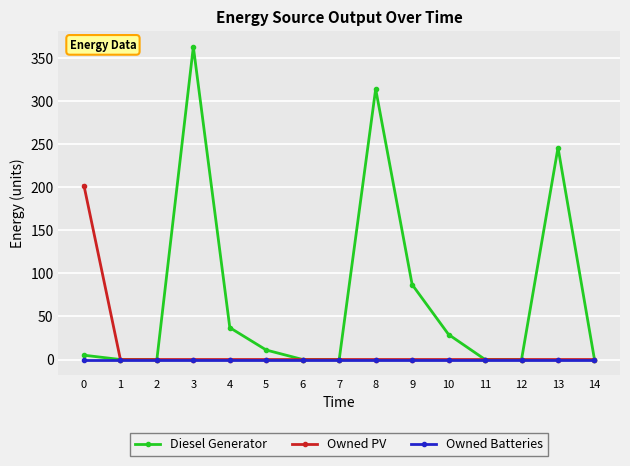

Reading left to right, list all the values displayed in this chart.

Diesel Generator: 0=5	1=0	2=0	3=363	4=37	5=11	6=0	7=0	8=314	9=87	10=29	11=0	12=0	13=246	14=0
Owned PV: 0=202	1=0	2=0	3=0	4=0	5=0	6=0	7=0	8=0	9=0	10=0	11=0	12=0	13=0	14=0
Owned Batteries: 0=0	1=0	2=0	3=0	4=0	5=0	6=0	7=0	8=0	9=0	10=0	11=0	12=0	13=0	14=0